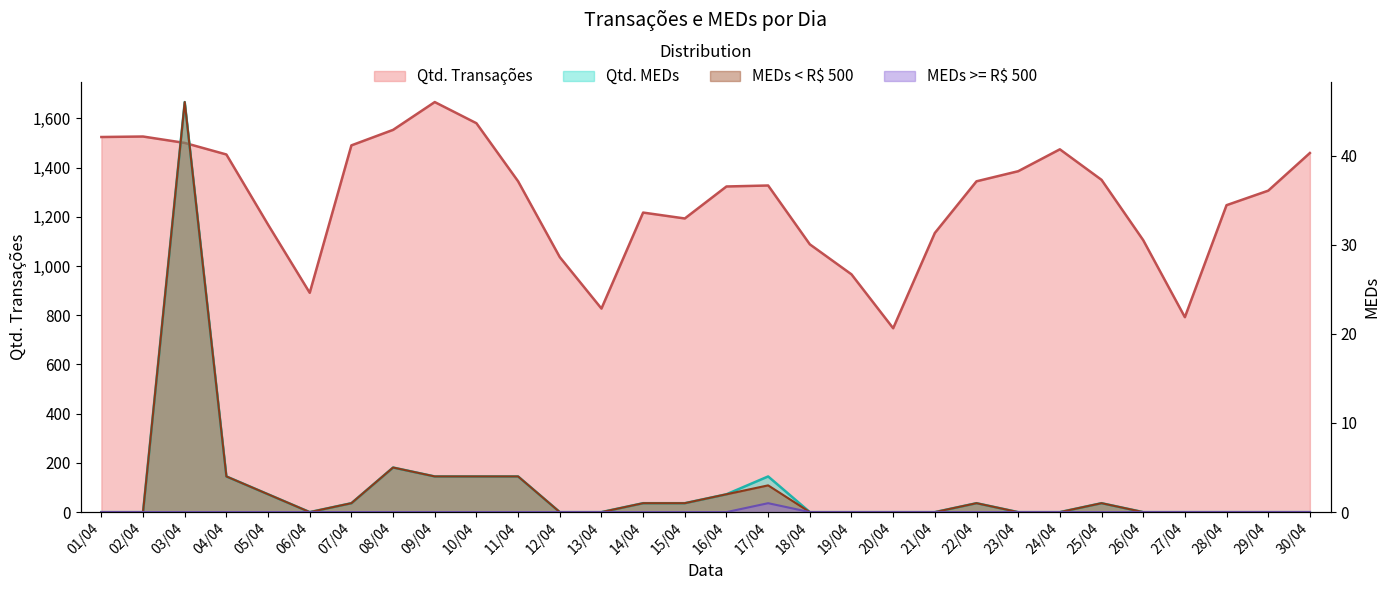

How many values in the Qtd. Transações series are below 1327?

15